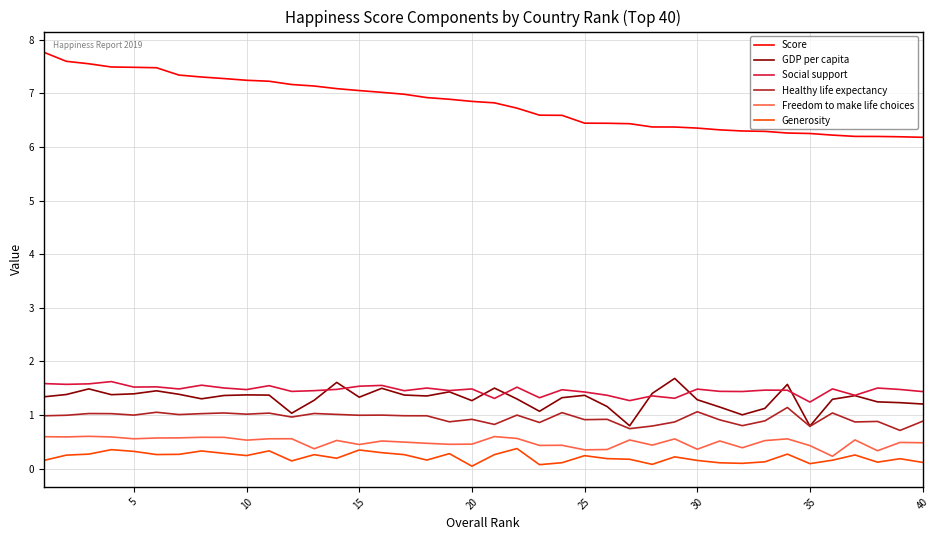

What is the difference between the maximum and minimum values in the Healthy life expectancy series?

0.4